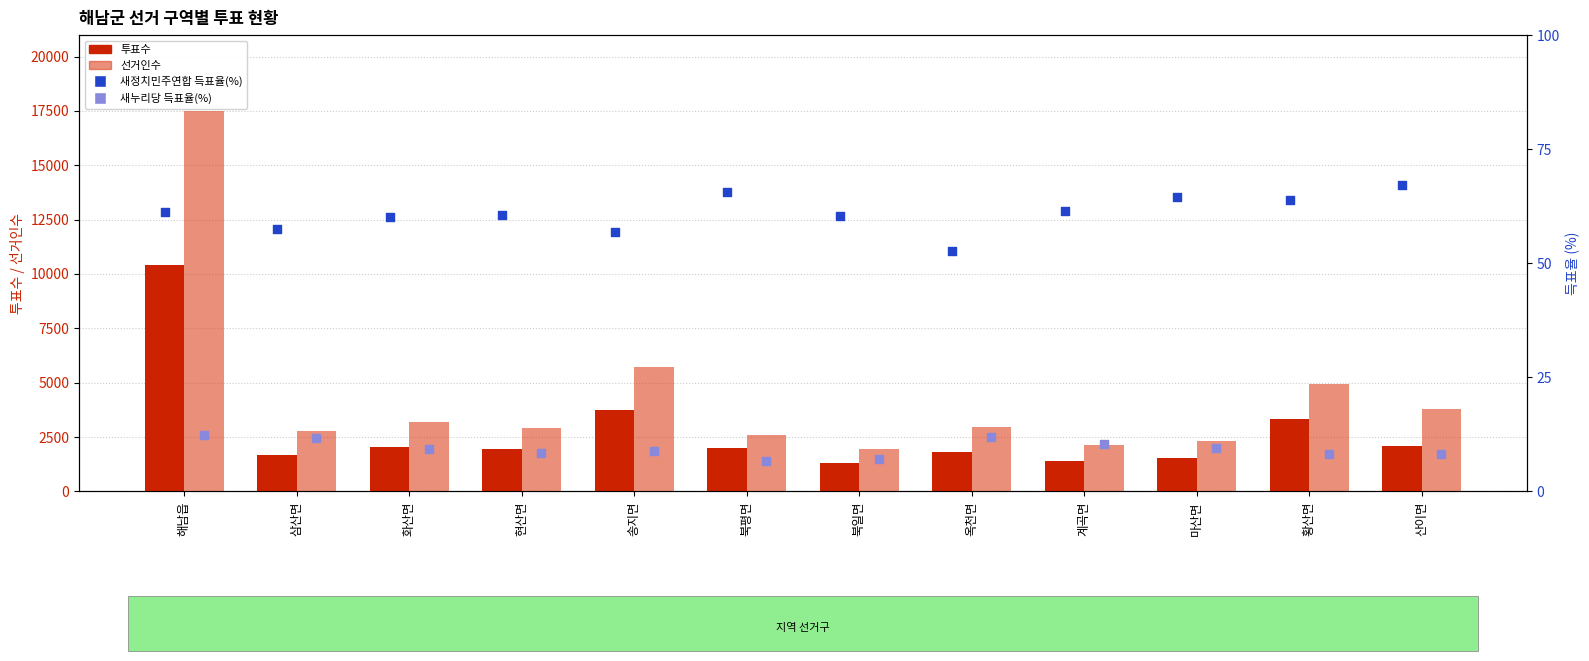

What is the total value across all series at 현산면?

4915.0